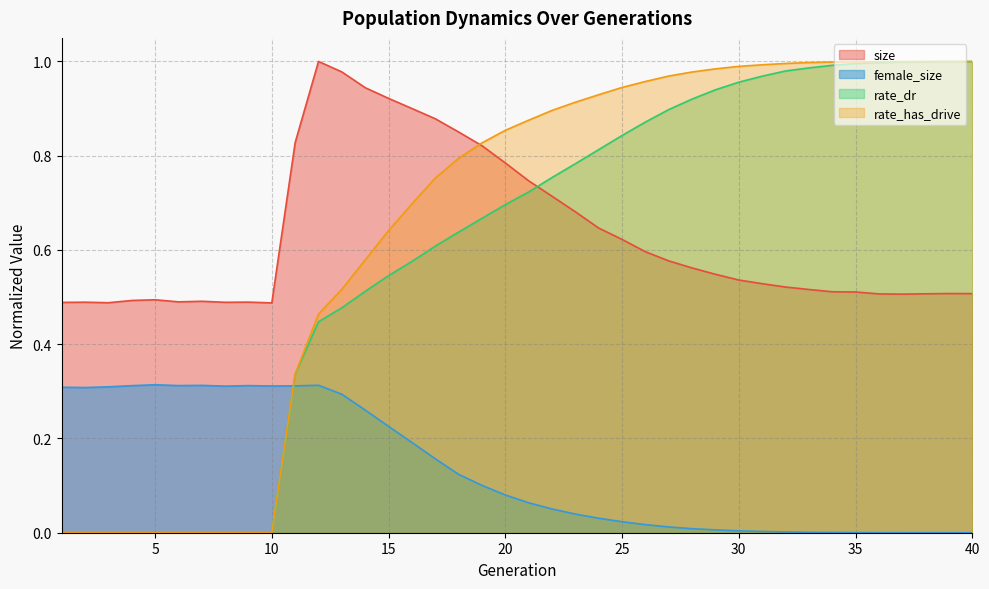

True or false: size has a value of 0.8 at 2.

False